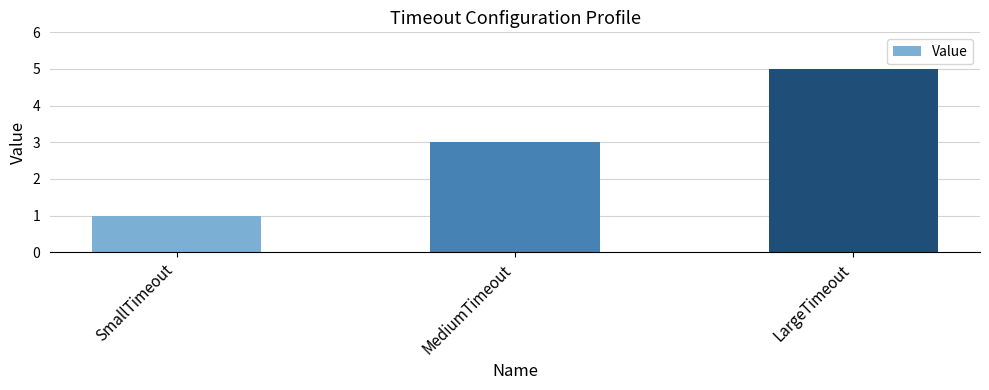

Reading left to right, transcribe all the data shown in this chart.

1	3	5